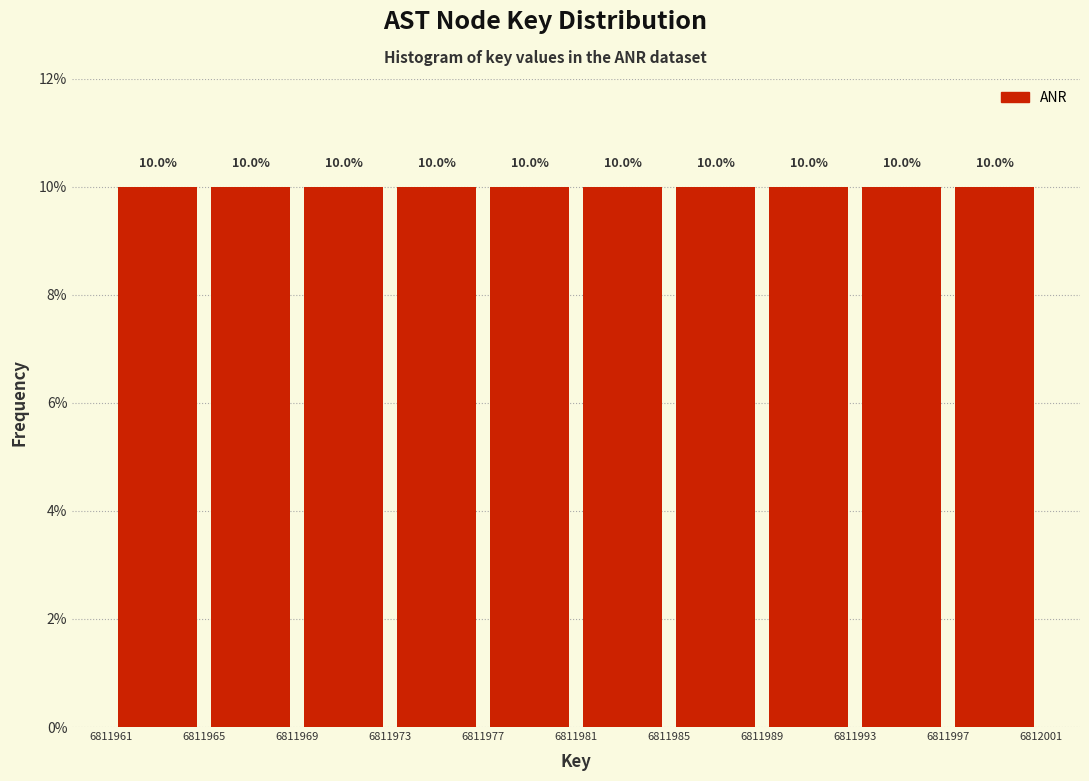

How tall is the bar that spans 6811985 to 6811989 on the x-axis?

10.0